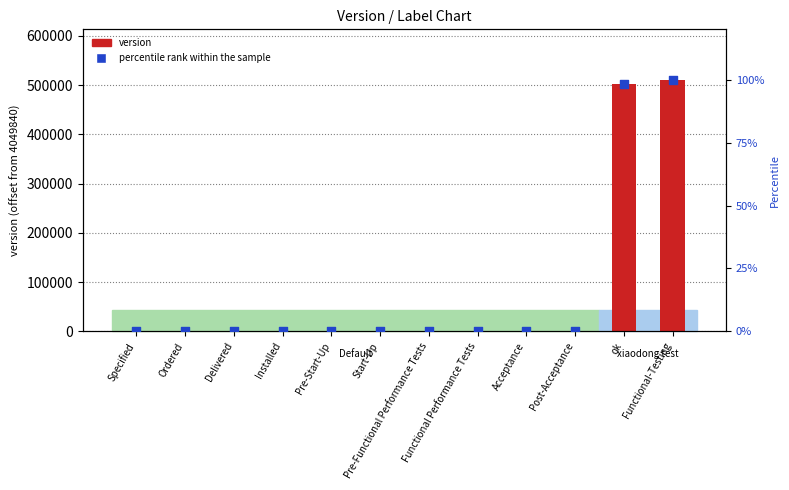

What is the total value across all series at Delivered?

8.0